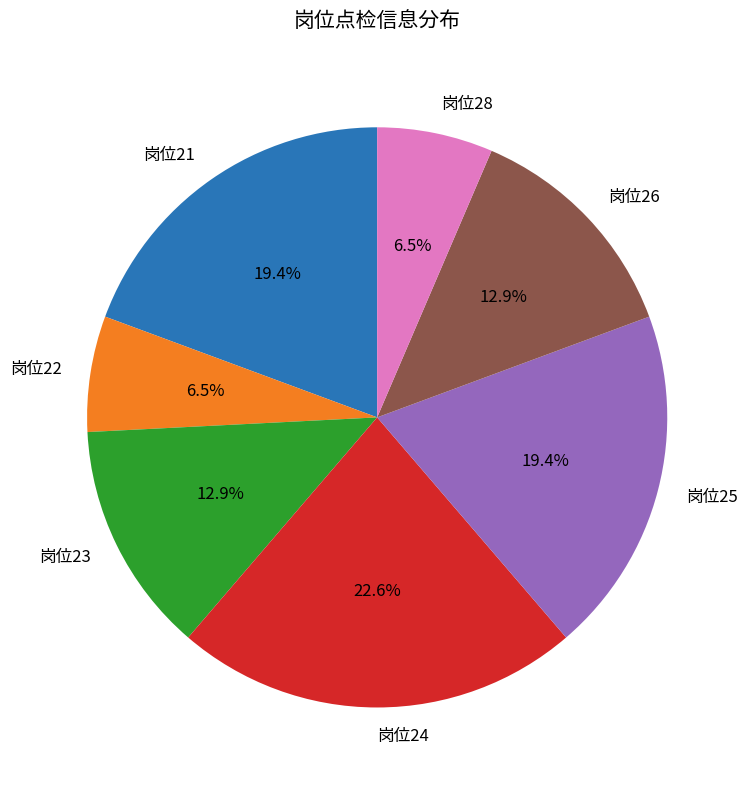

Is there a majority slice in this chart?

No